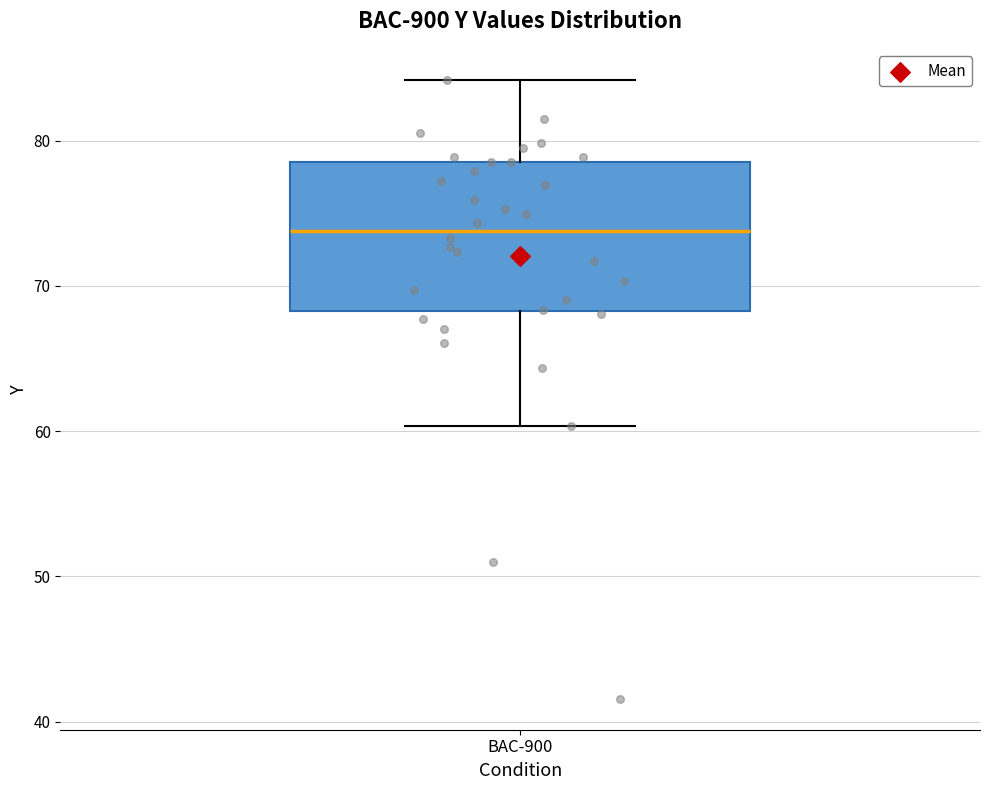

Read this box plot against the y-axis: the position of the median line, the range covered by the box, and the ends of both whiskers. The values are not printed on the chart, so give them approximately, as read against the axis.

median 74, box 68 to 79, whiskers 60 to 84